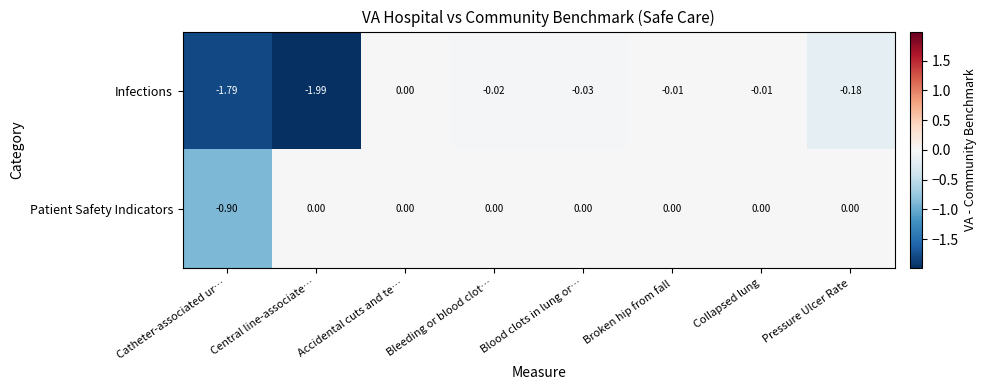

How many data points does each series have?

8